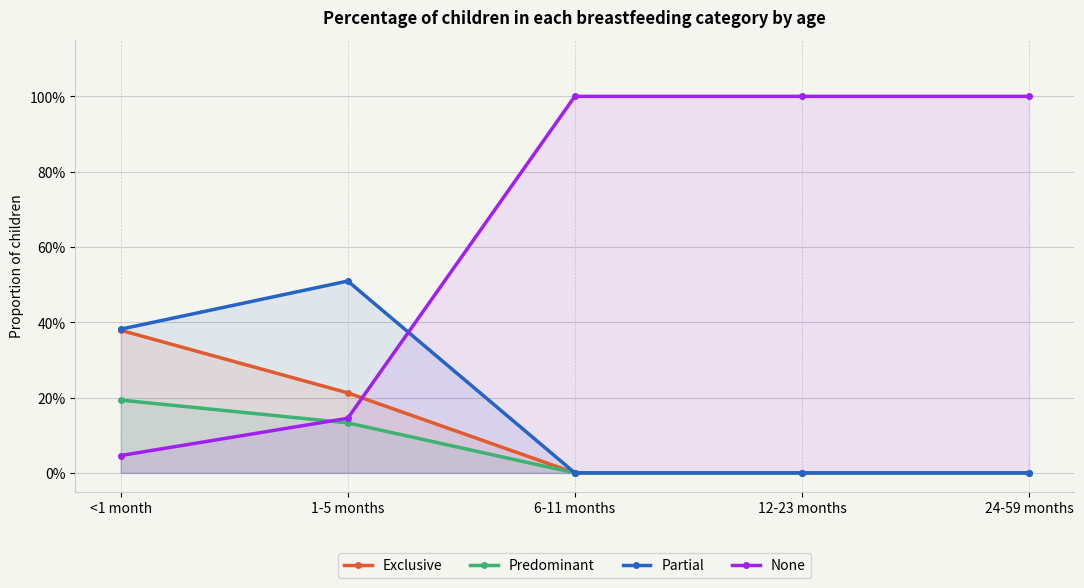

What is the difference between the highest and lowest values at 1-5 months?

0.4